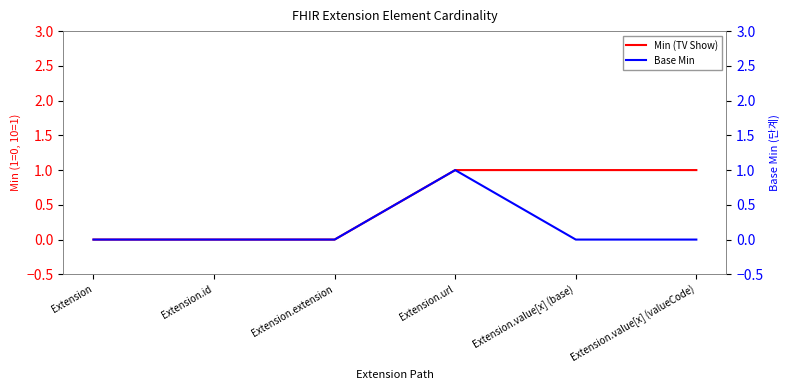

List the labels in order of Base Min value, largest first.

Extension.url, Extension, Extension.id, Extension.extension, Extension.value[x] (base), Extension.value[x] (valueCode)